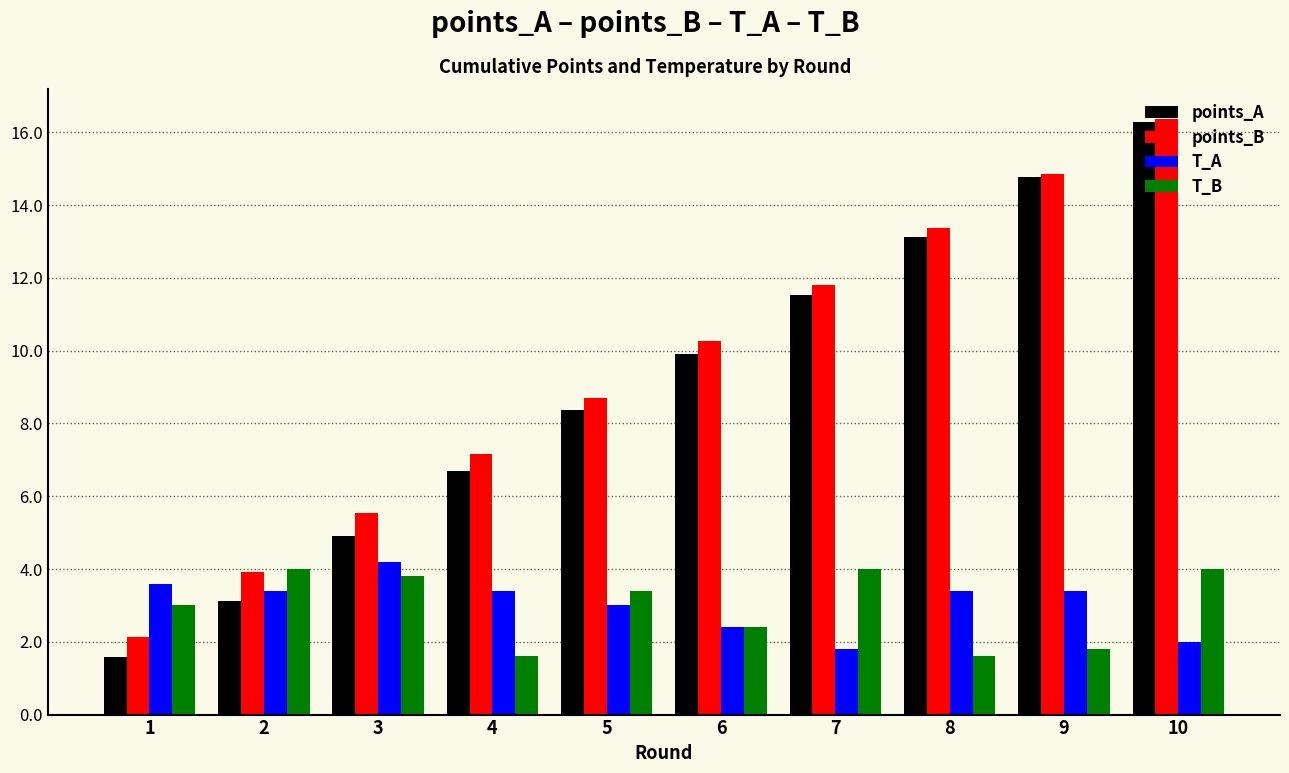

What is the spread (max minus min) of values at 10?

14.4